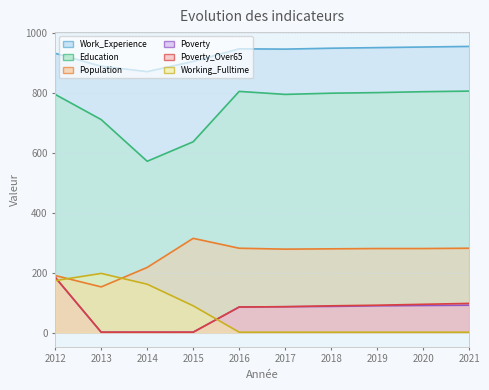

Between 2016 and 2018, which series saw the biggest shift?

Education